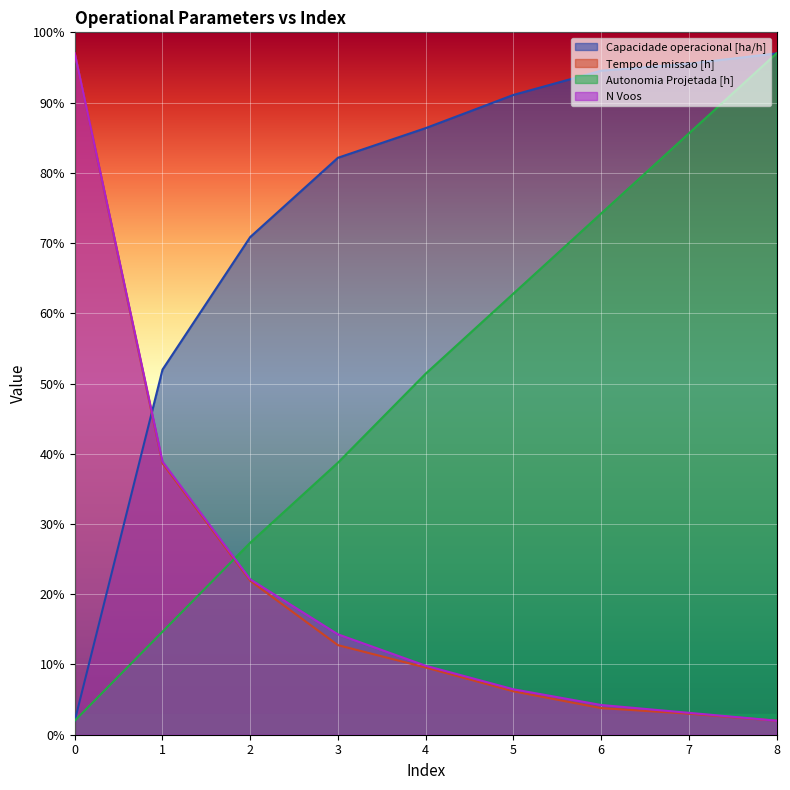

How many categories are shown in the chart?

9